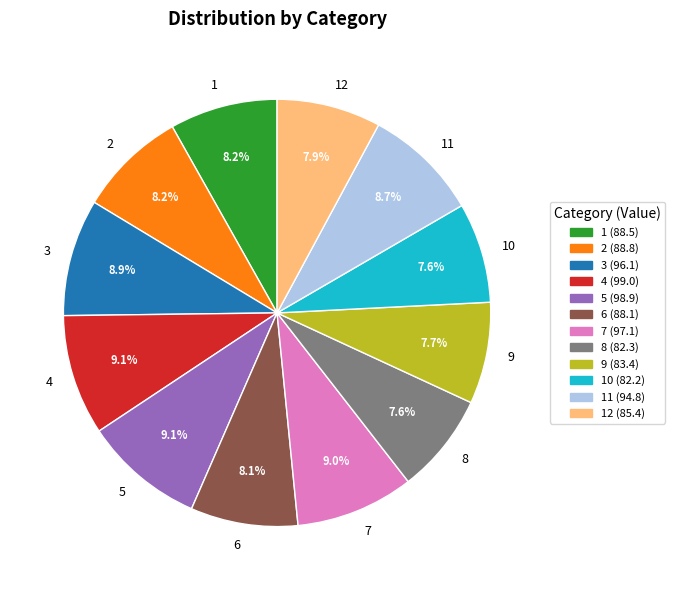

Do 1 and 7 together represent more than half of the pie?

No